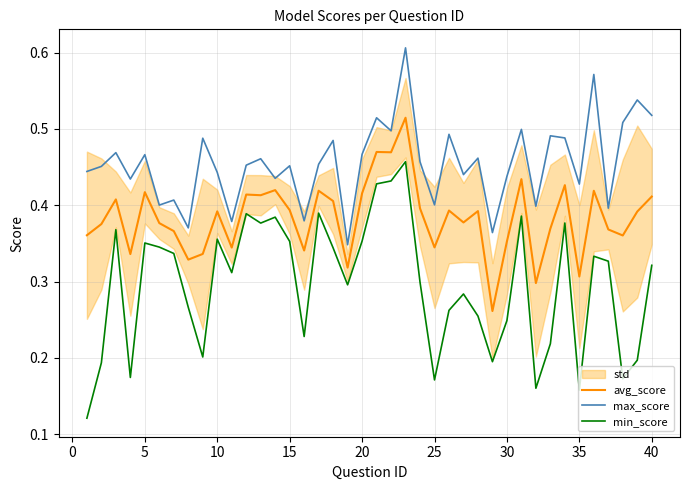

List the series in order of their peak value, lowest first.

min_score, avg_score, max_score